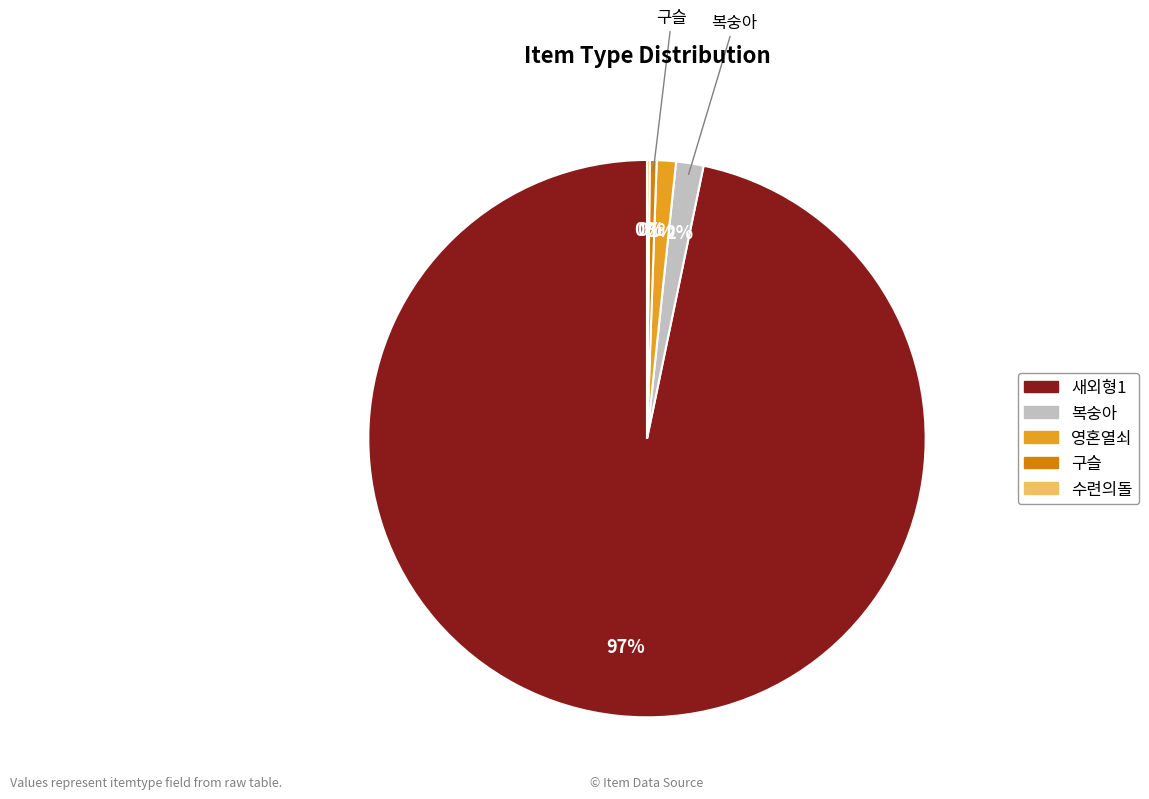

Does 새외형1 represent more than half of the total?

Yes